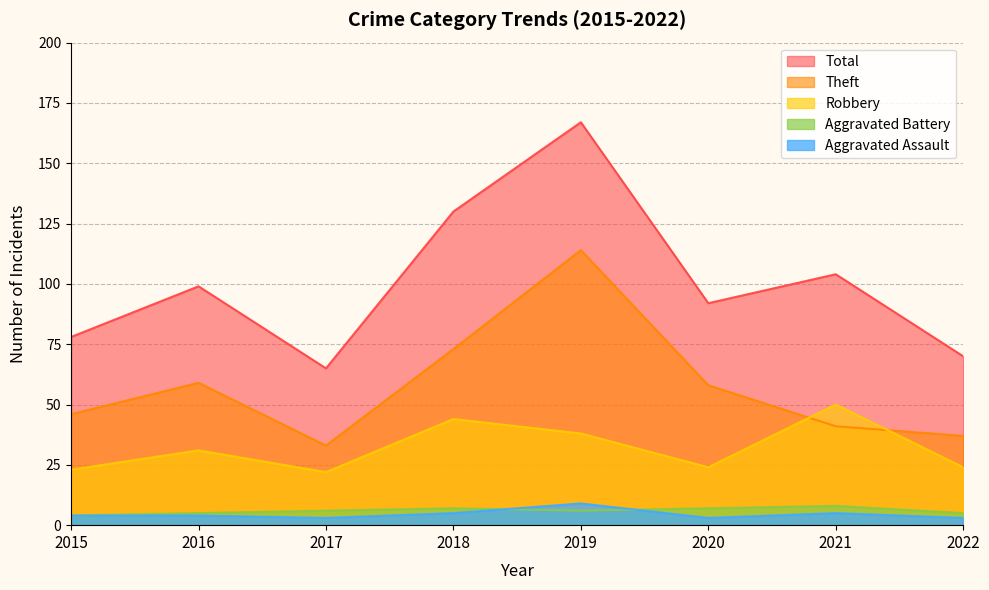

Is the value of Aggravated Assault at 2021 greater than the value of Theft at 2019?

No